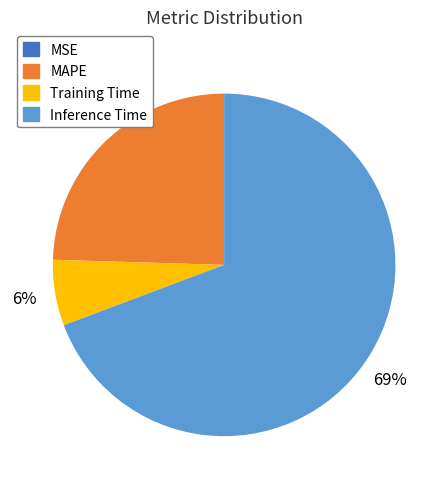

Does any single category account for the majority?

Yes